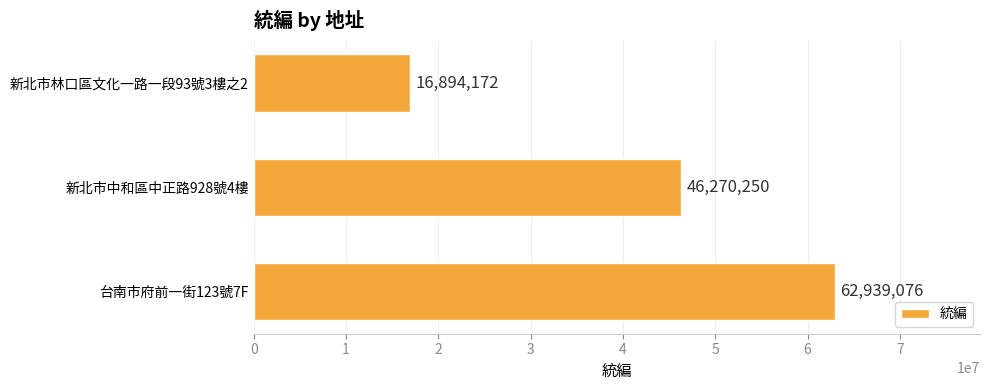

Reading bottom to top, extract all data points from this chart.

台南市府前一街123號7F=62939076	新北市中和區中正路928號4樓=46270250	新北市林口區文化一路一段93號3樓之2=16894172